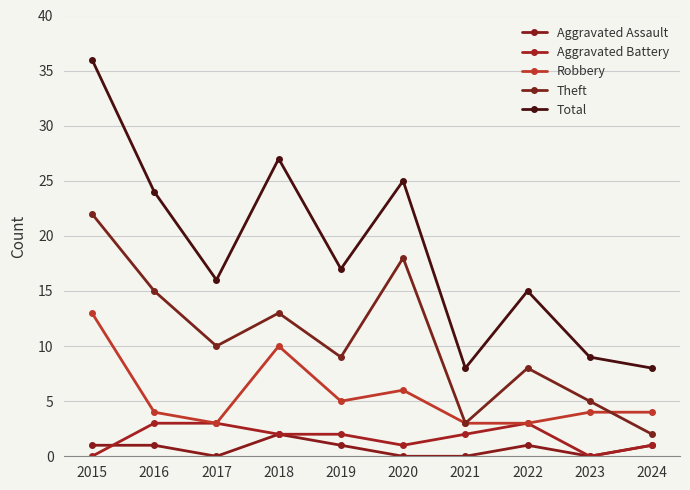

What is the difference between the highest and lowest values at 2015?

36